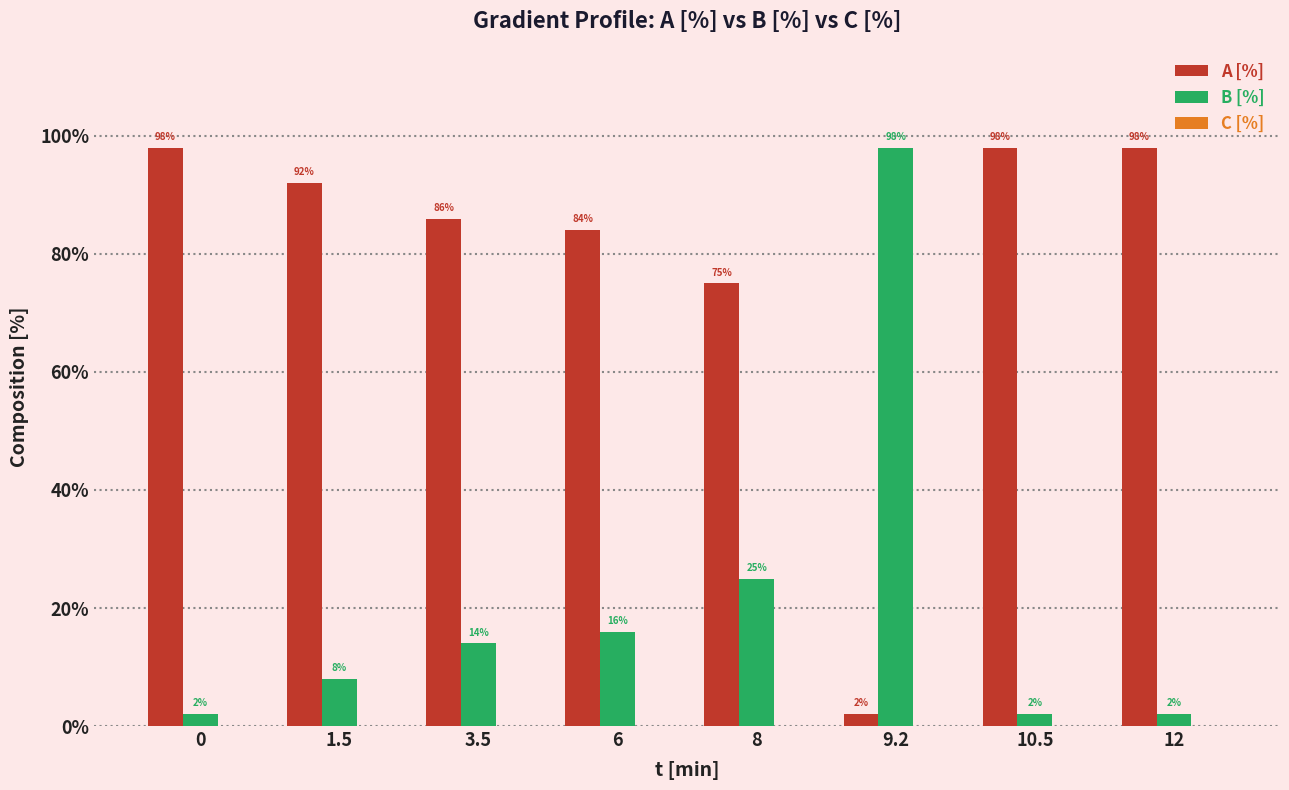

What is the lowest value of the B [%] series?

2